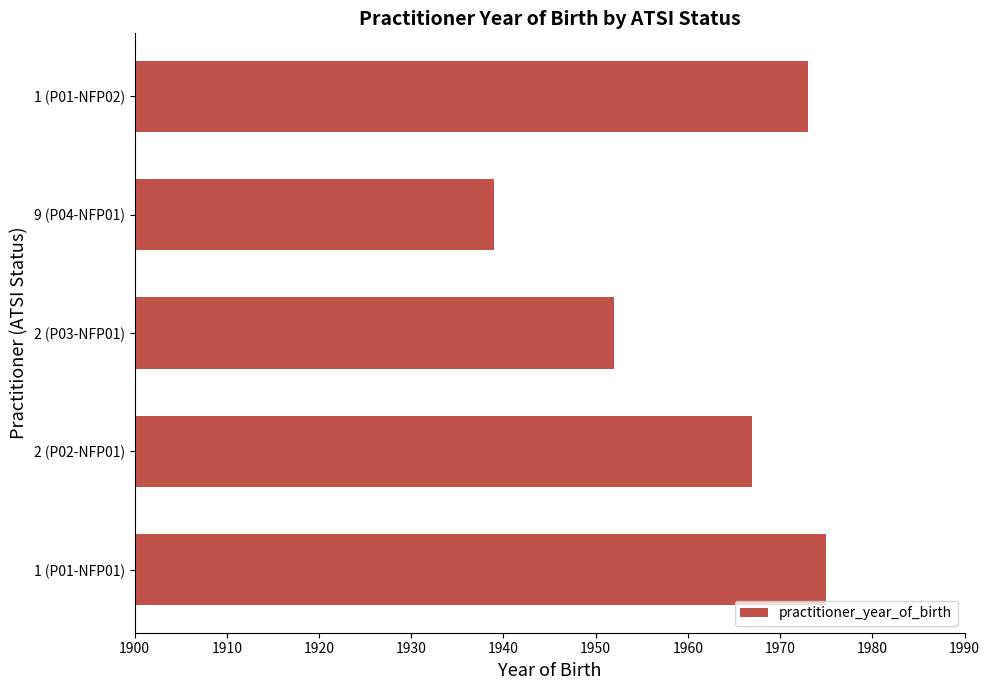

Reading bottom to top, extract all data points from this chart.

1975	1967	1952	1939	1973